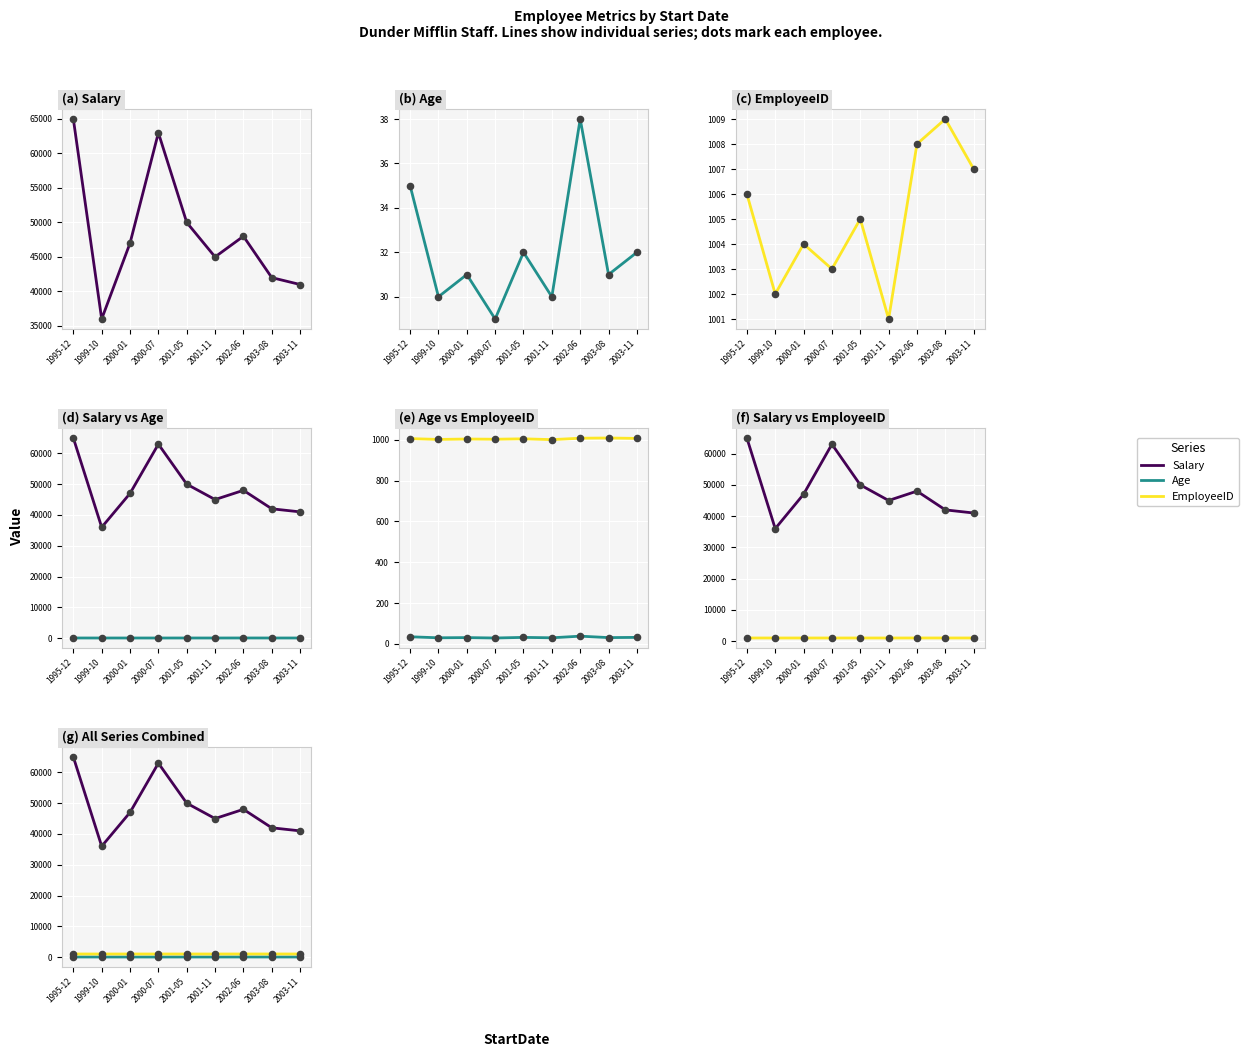

Is the value of Salary at 1995-12 greater than the value of Age at 1995-12?

Yes